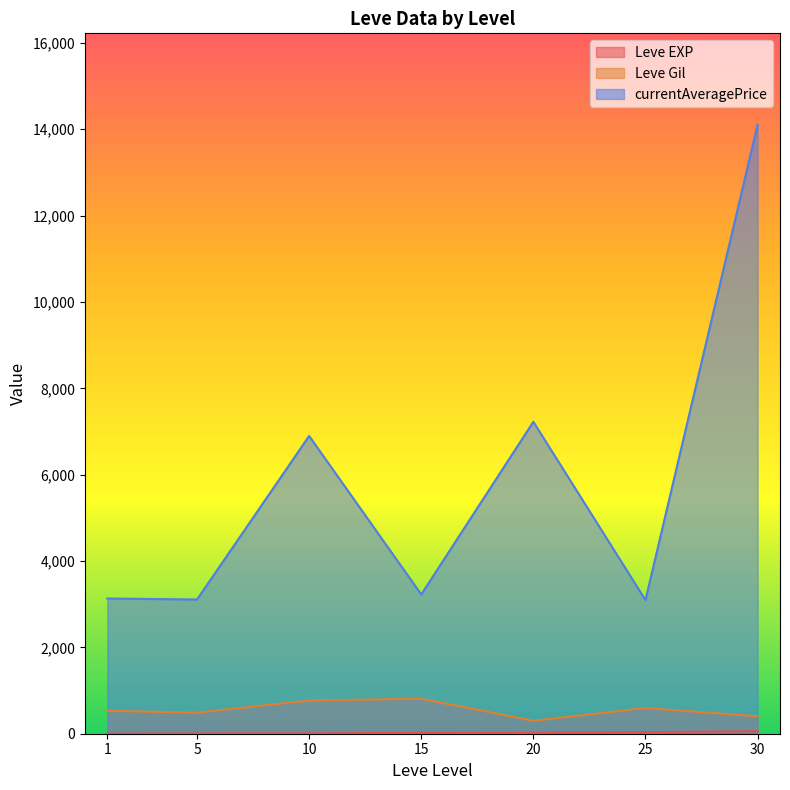

True or false: Leve EXP and currentAveragePrice cross at least once.

False